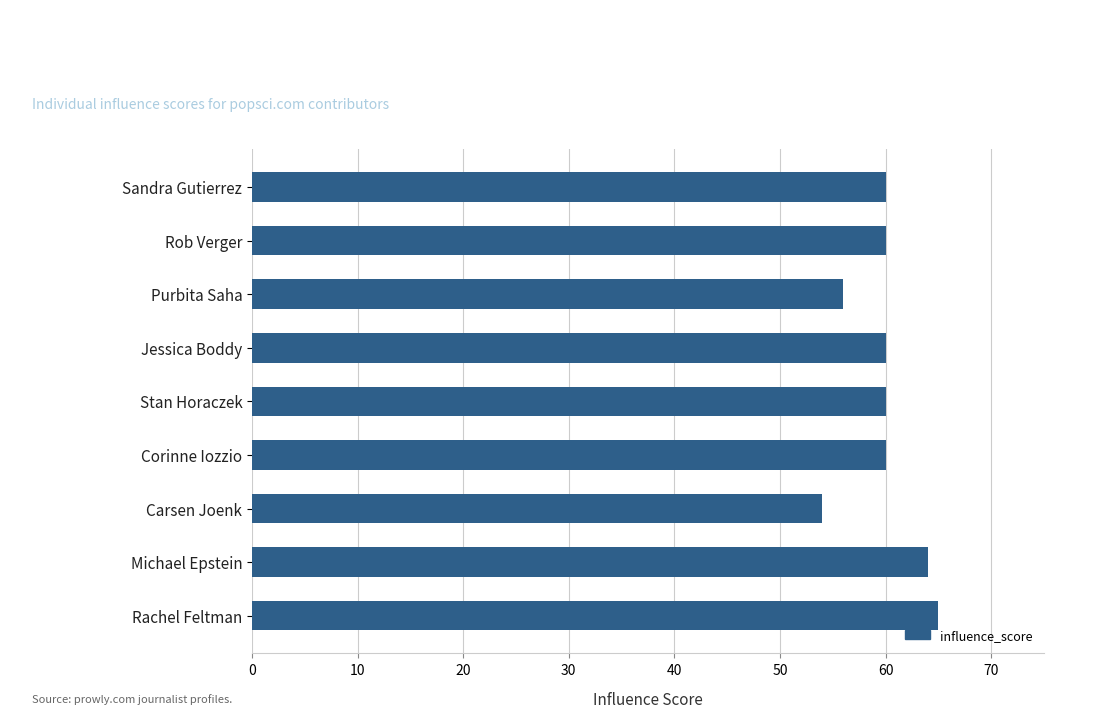

How many data points does each series have?

9